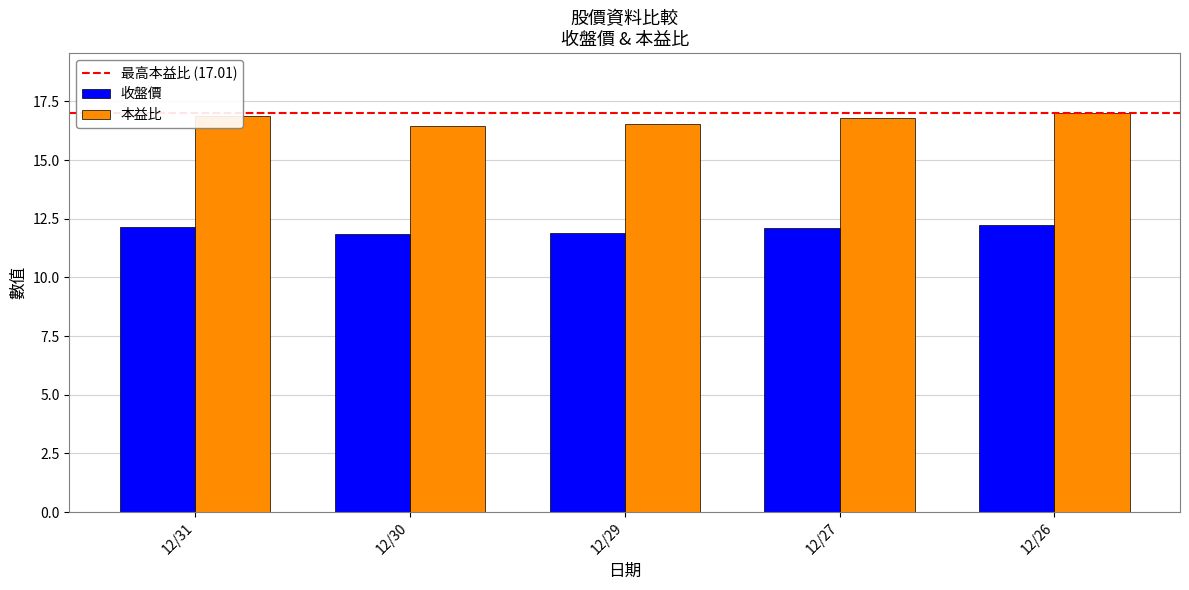

What is the maximum value shown in the chart?

17.0